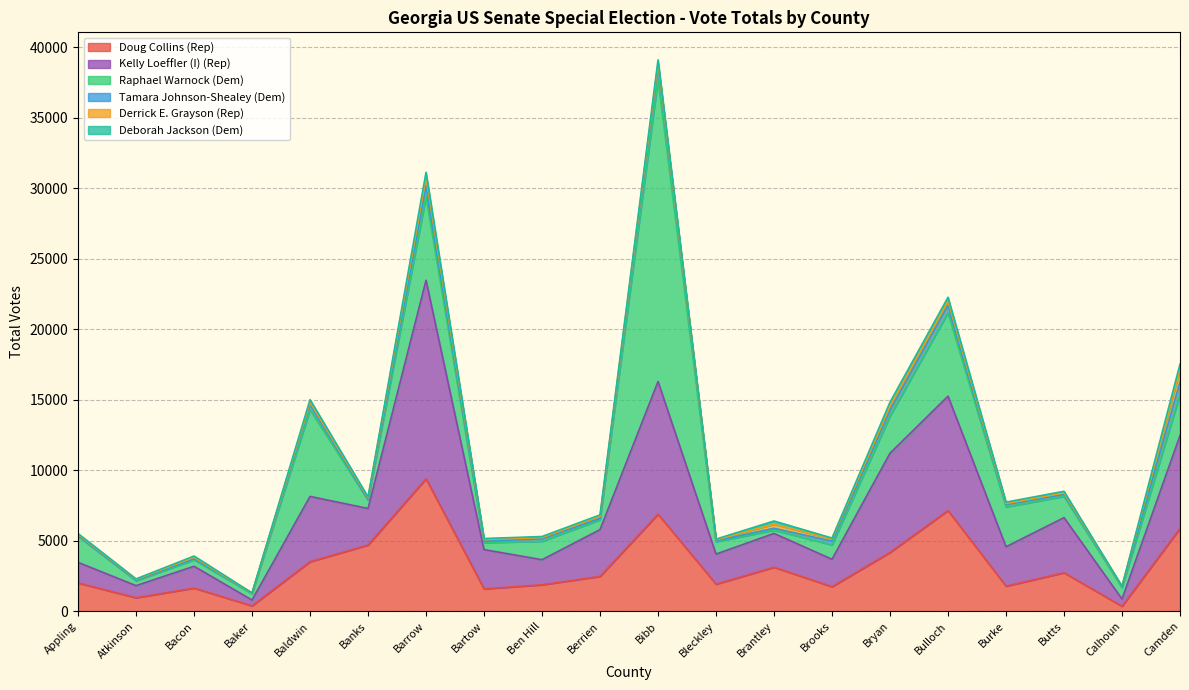

Reading left to right, what are all the values shown in this chart?

Doug Collins (Rep): Appling=2005	Atkinson=963	Bacon=1646	Baker=386	Baldwin=3516	Banks=4699	Barrow=9400	Bartow=1590	Ben Hill=1880	Berrien=2477	Bibb=6887	Bleckley=1926	Brantley=3123	Brooks=1744	Bryan=4176	Bulloch=7148	Burke=1782	Butts=2736	Calhoun=359	Camden=5880
Kelly Loeffler (I) (Rep): Appling=1467	Atkinson=857	Bacon=1547	Baker=412	Baldwin=4634	Banks=2595	Barrow=14083	Bartow=2786	Ben Hill=1780	Berrien=3315	Bibb=9412	Bleckley=2132	Brantley=2402	Brooks=1948	Bryan=7040	Bulloch=8112	Burke=2797	Butts=3909	Calhoun=510	Camden=6592
Raphael Warnock (Dem): Appling=1861	Atkinson=345	Bacon=462	Baker=457	Baldwin=6154	Banks=603	Barrow=5953	Bartow=494	Ben Hill=1308	Berrien=701	Bibb=21445	Bleckley=876	Brantley=233	Brooks=1021	Bryan=2637	Bulloch=5926	Burke=2824	Butts=1508	Calhoun=818	Camden=2925
Tamara Johnson-Shealey (Dem): Appling=43	Atkinson=47	Bacon=86	Baker=19	Baldwin=363	Banks=36	Barrow=741	Bartow=89	Ben Hill=171	Berrien=102	Bibb=910	Bleckley=70	Brantley=131	Brooks=259	Bryan=404	Bulloch=505	Burke=159	Butts=135	Calhoun=57	Camden=870
Derrick E. Grayson (Rep): Appling=77	Atkinson=51	Bacon=93	Baker=14	Baldwin=160	Banks=114	Barrow=587	Bartow=133	Ben Hill=95	Berrien=141	Bibb=214	Bleckley=70	Brantley=289	Brooks=153	Bryan=299	Bulloch=320	Burke=84	Butts=112	Calhoun=21	Camden=858
Deborah Jackson (Dem): Appling=63	Atkinson=35	Bacon=86	Baker=17	Baldwin=184	Banks=65	Barrow=374	Bartow=70	Ben Hill=71	Berrien=102	Bibb=245	Bleckley=47	Brantley=227	Brooks=71	Bryan=279	Bulloch=263	Burke=98	Butts=113	Calhoun=9	Camden=407